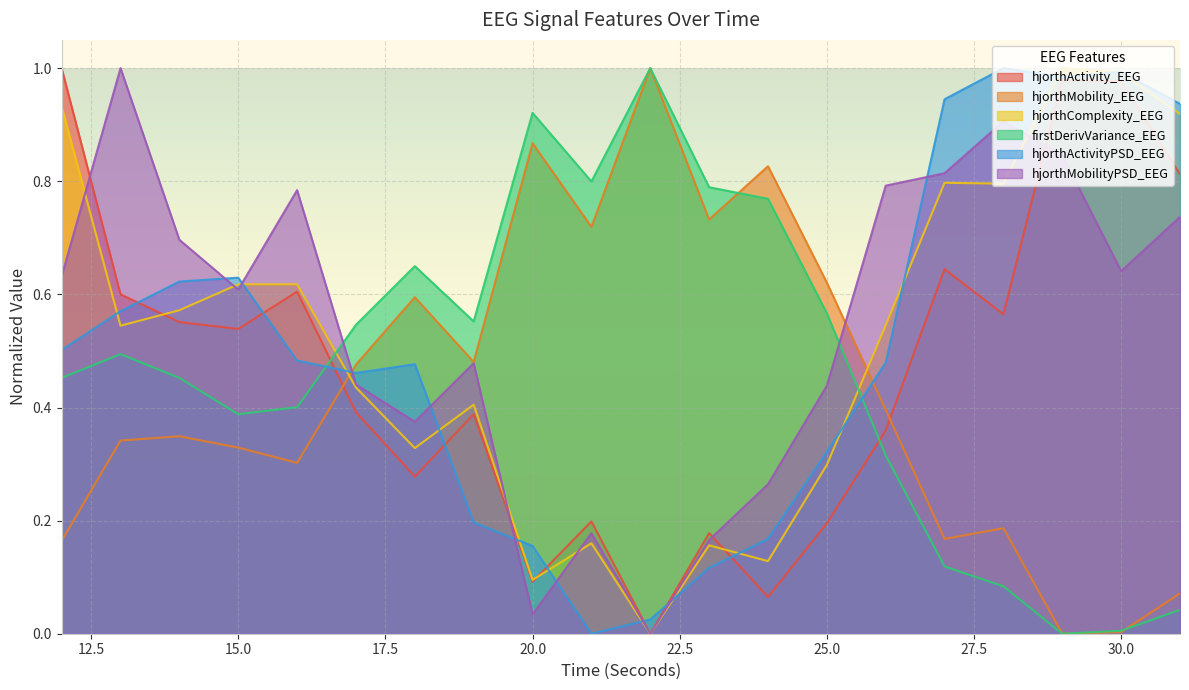

What is the maximum value shown in the chart?

1.0